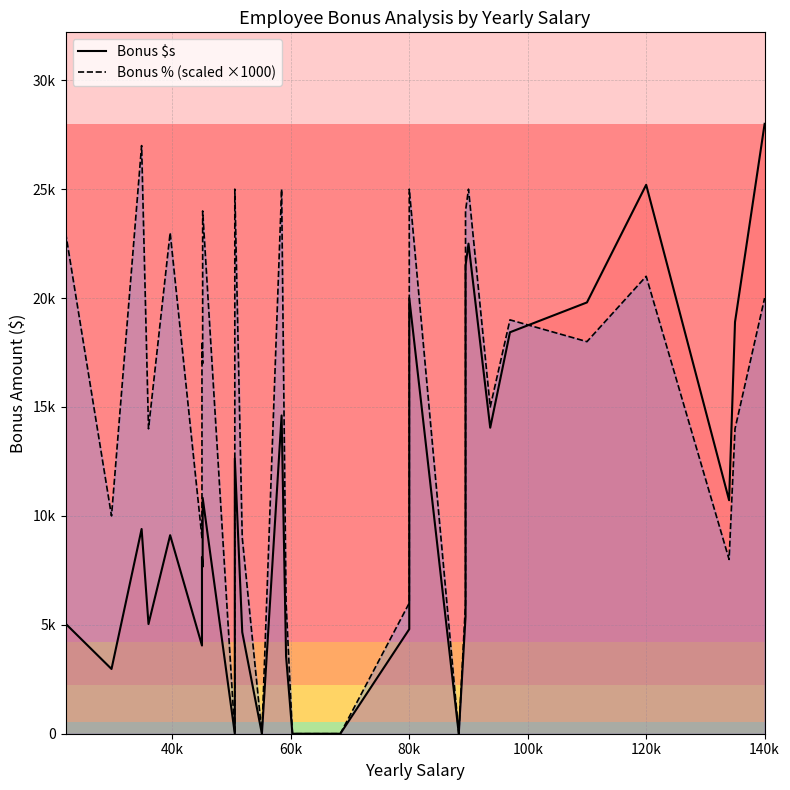

True or false: Bonus $s has more than 0 points higher than both neighbors.

True